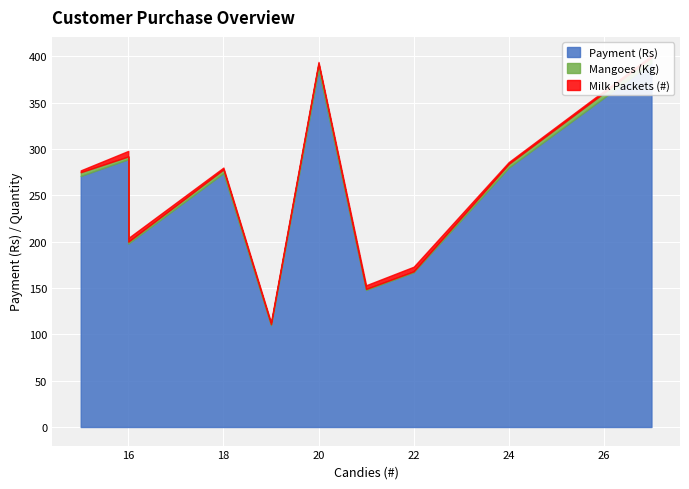

What are all the series names shown in the legend?

Payment (Rs), Mangoes (Kg), Milk Packets (#)